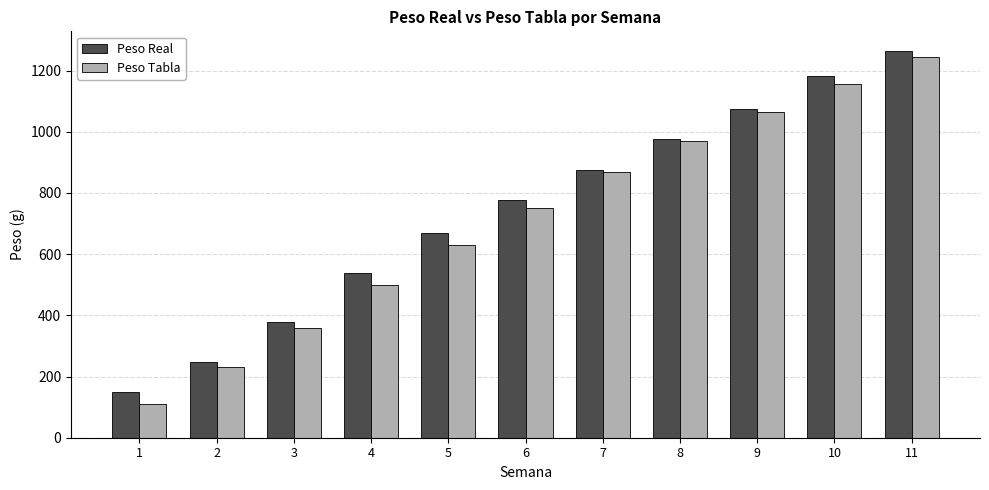

Reading left to right, list all the values displayed in this chart.

Peso Real: 148.1	249.0	377.3	539.2	670.0	777.2	876.7	976.1	1073.7	1183.6	1265.2
Peso Tabla: 110.0	230.0	360.0	500.0	630.0	750.0	870.0	970.0	1065.0	1155.0	1245.0